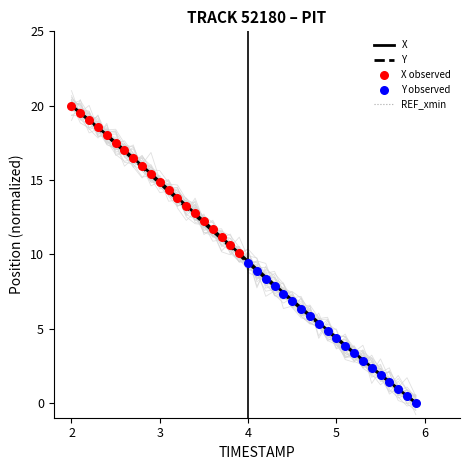

At which category is the sum across all series the highest?

2.0